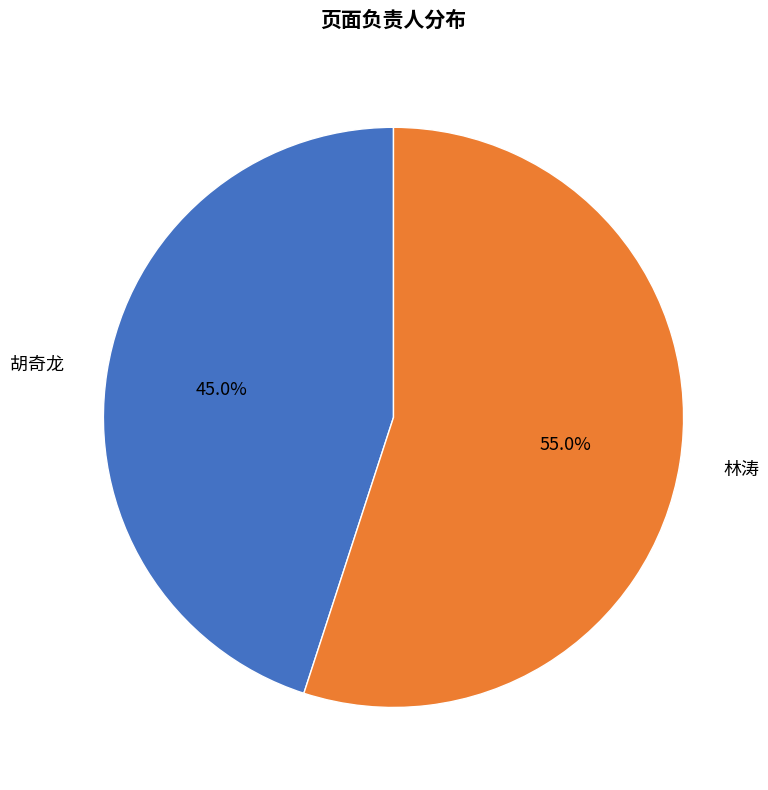

How many slices are in this pie chart?

2